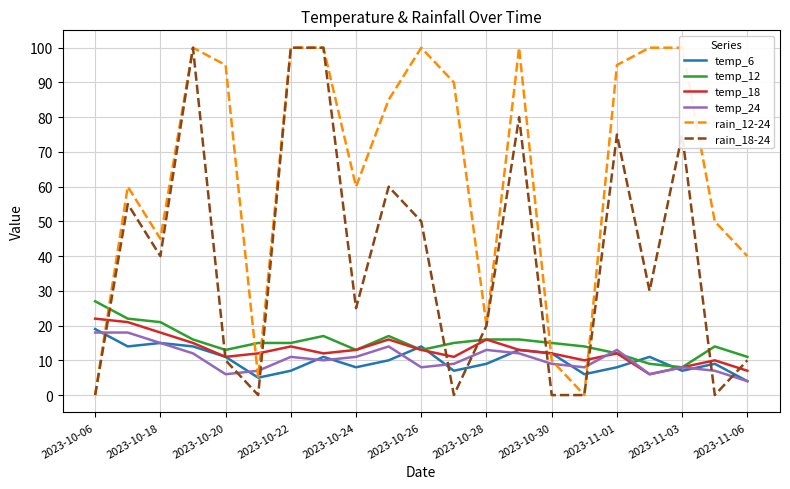

At how many categories does at least one series exceed 2?

21